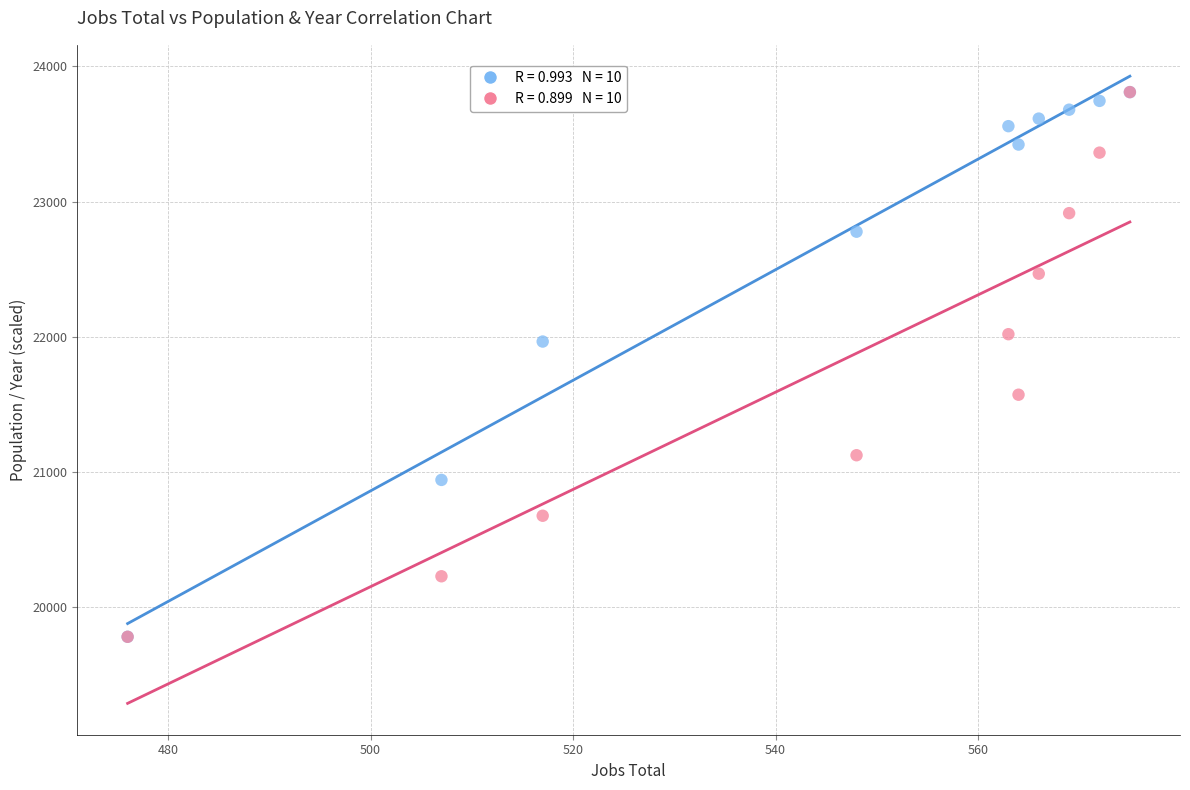

Across all series, what Y value is closest to 21794?

21964.0